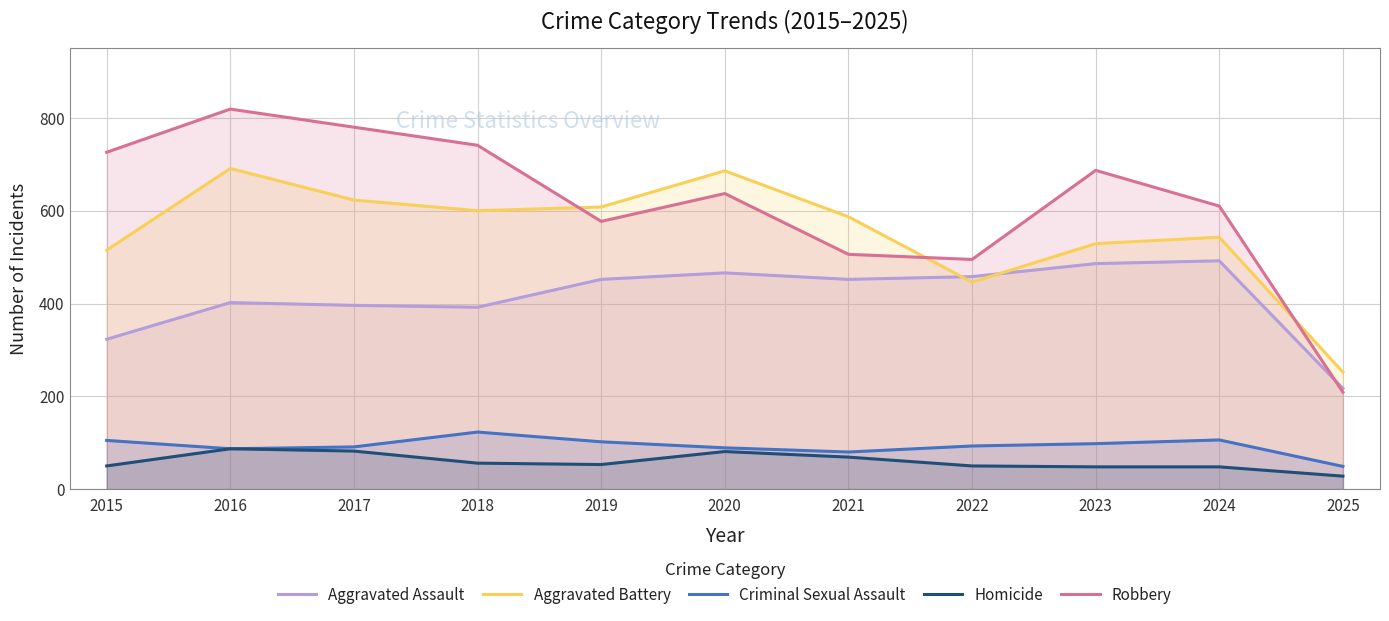

What is the sum of all Robbery values?

6787